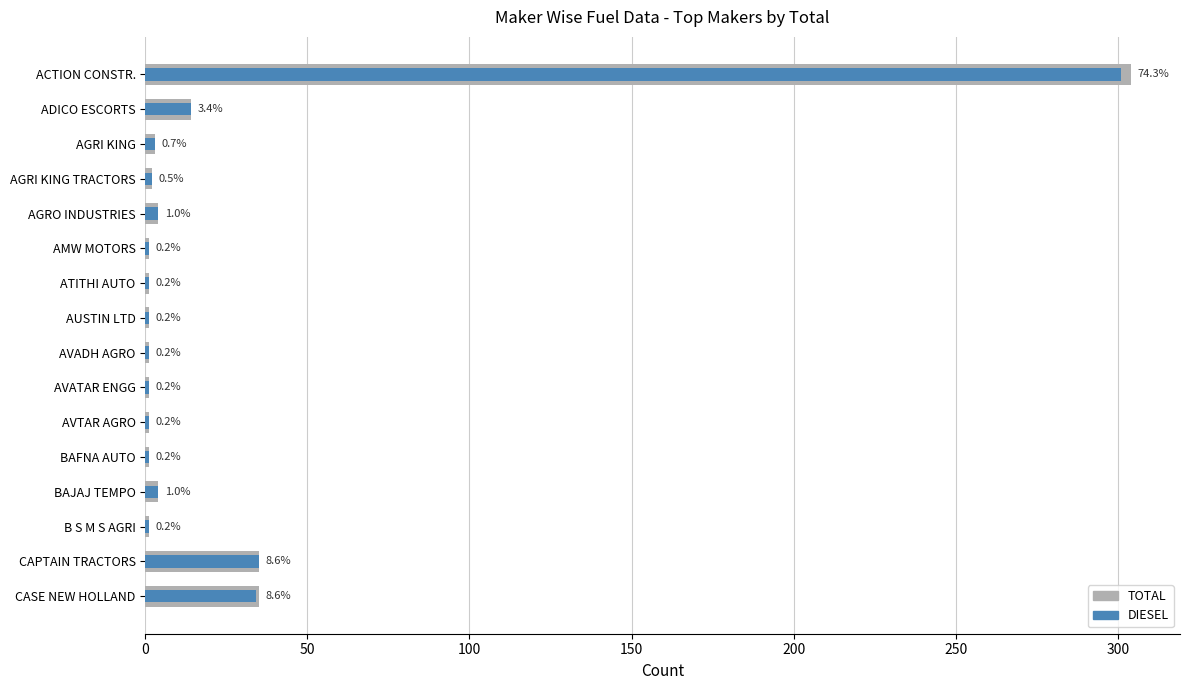

At how many categories does at least one series exceed 141?

1